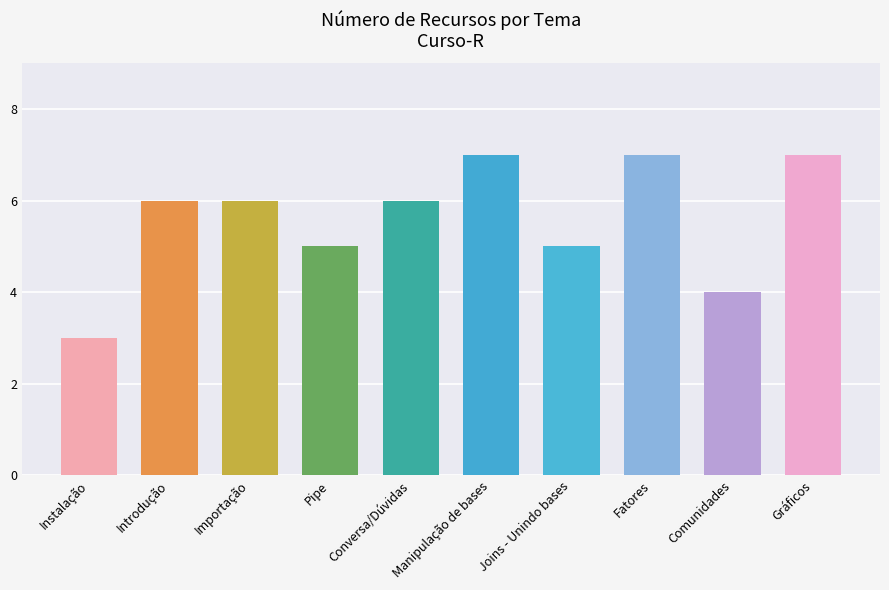

What is the label of the 10th bar from the right?

Instalação